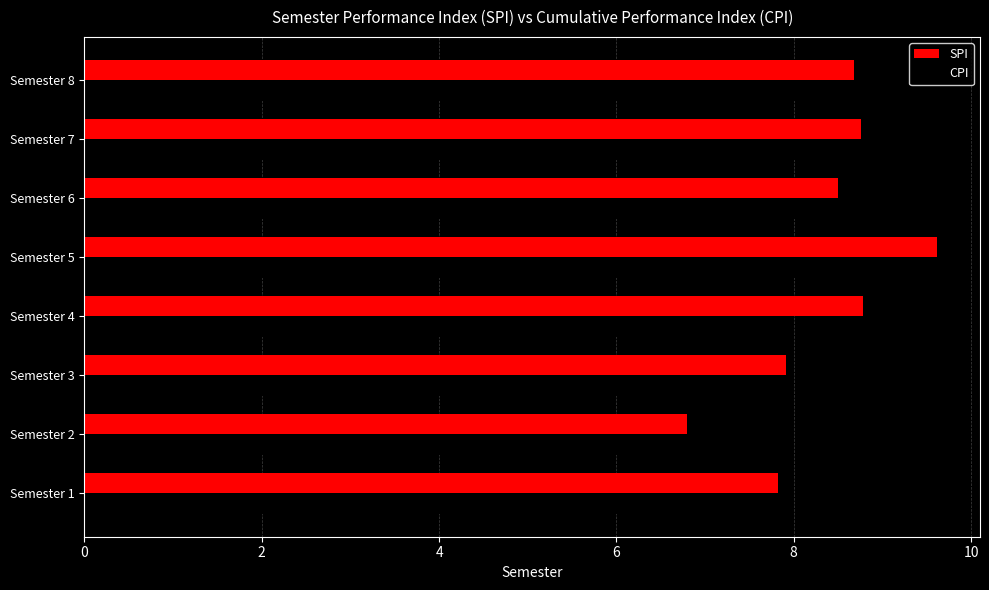

What is the approximate value of SPI at Semester 3?

7.9